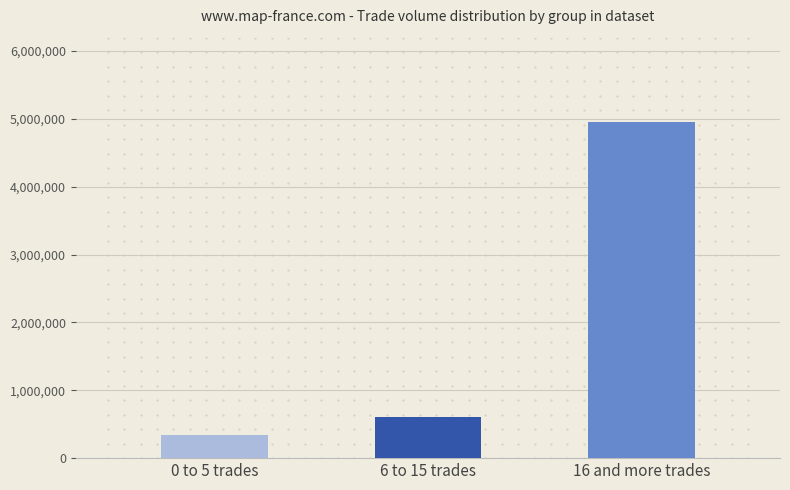

The chart shows a value of 599000 at 6 to 15 trades. True or false?

True